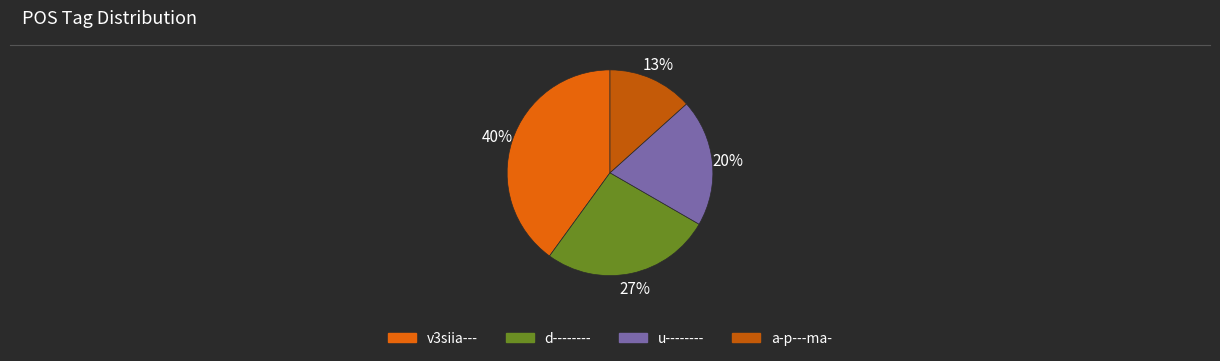

What is the change in value from v3siia--- to u--------?

-3